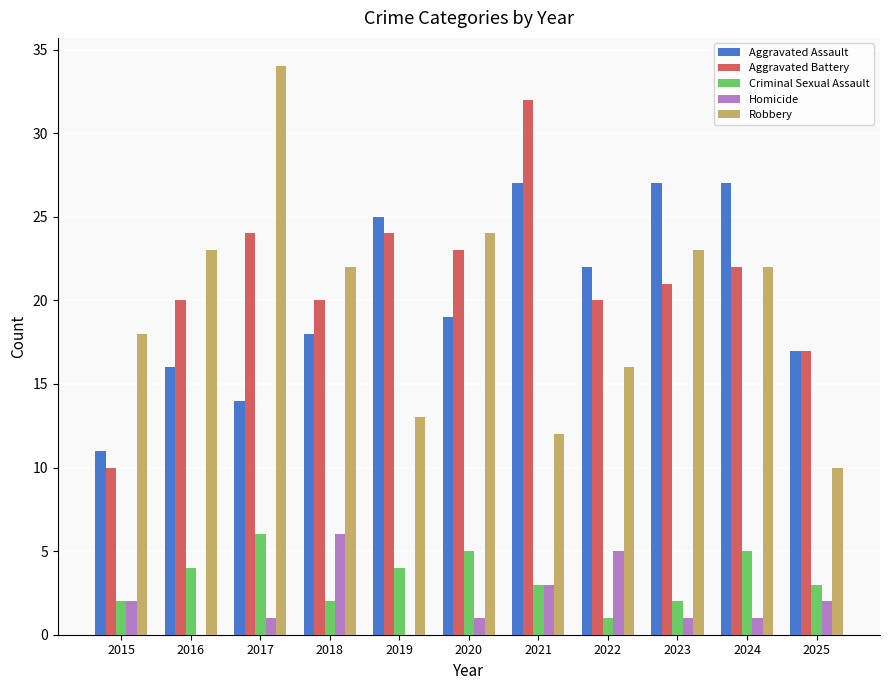

How many data points does each series have?

11